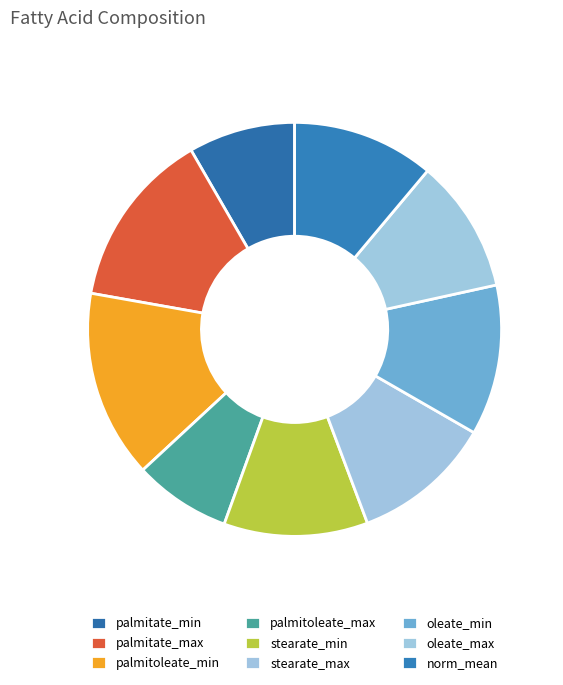

Which slice is the smallest?

palmitoleate_max